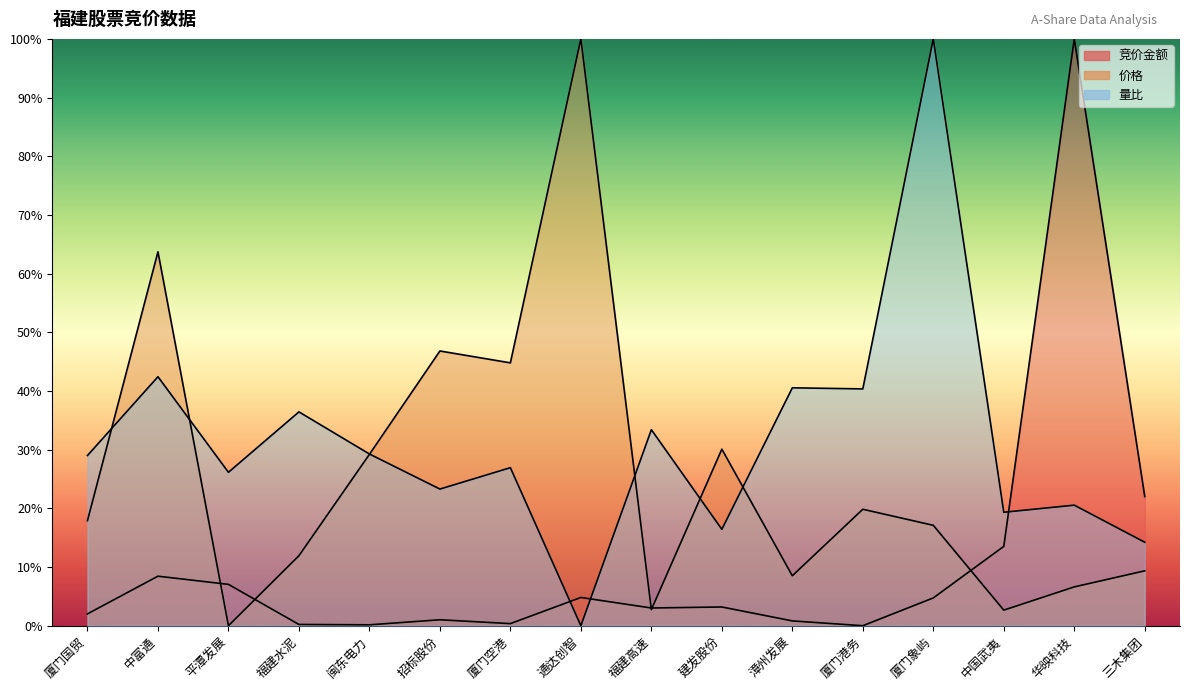

List the series in order of their overall mean, highest first.

量比, 价格, 竞价金额